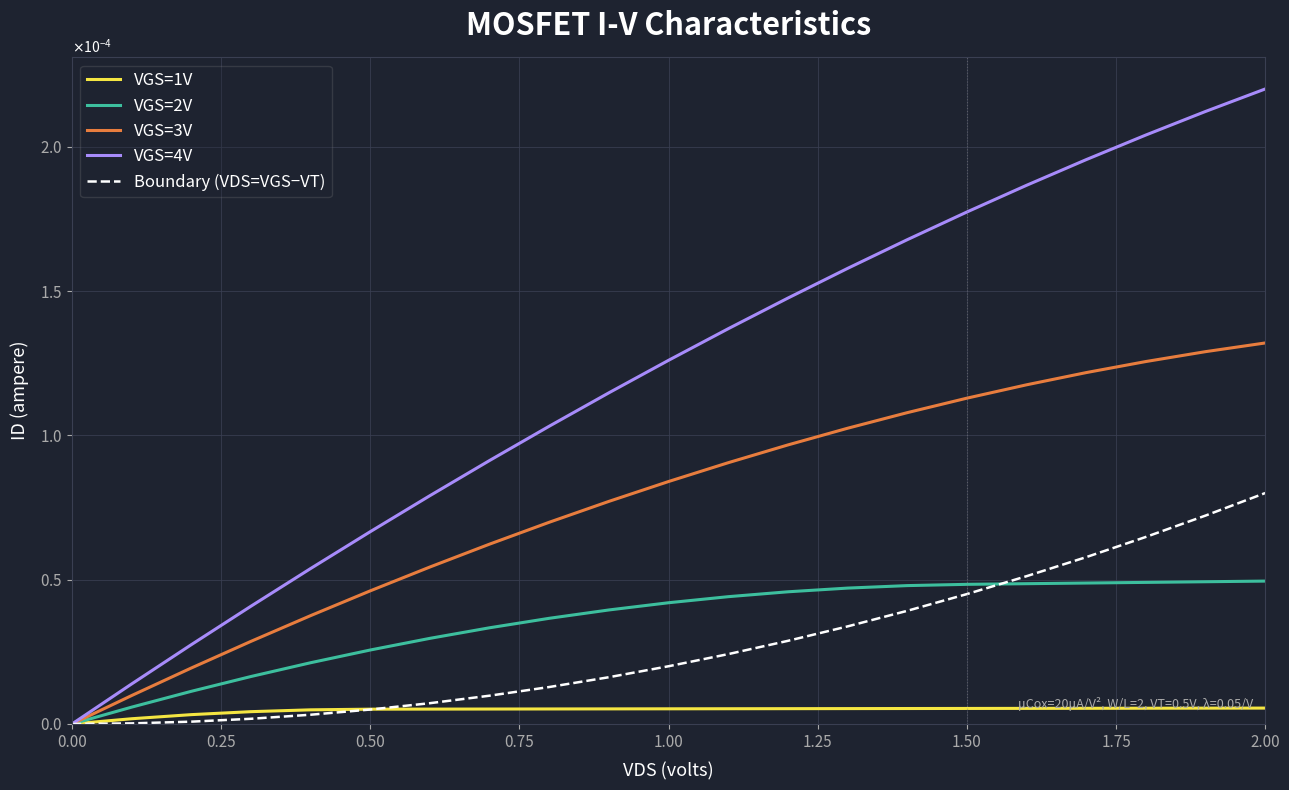

What are all the series names shown in the legend?

VGS=1V, VGS=2V, VGS=3V, VGS=4V, Boundary (VDS=VGS−VT)